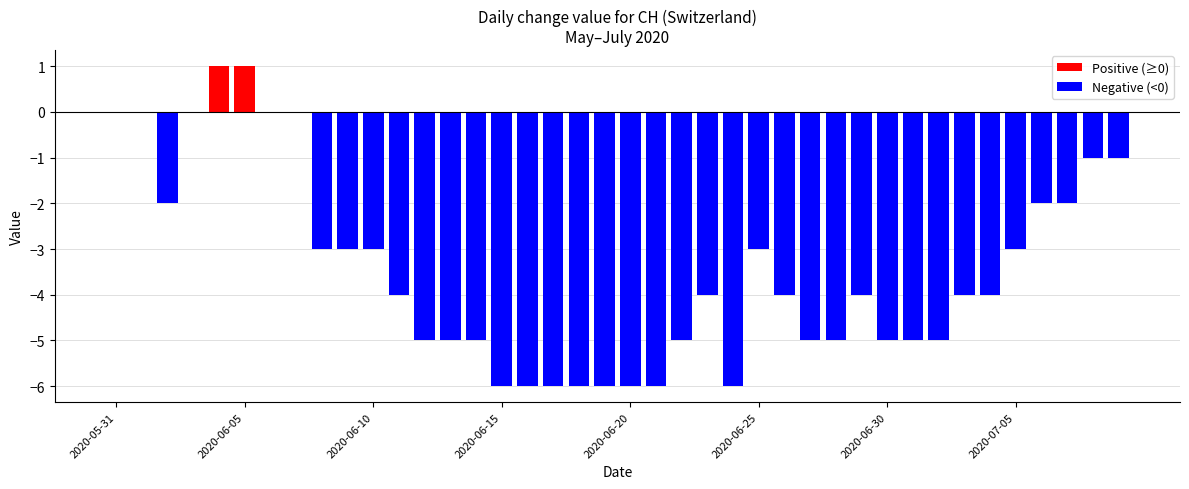

What is the sum of all values?

-138